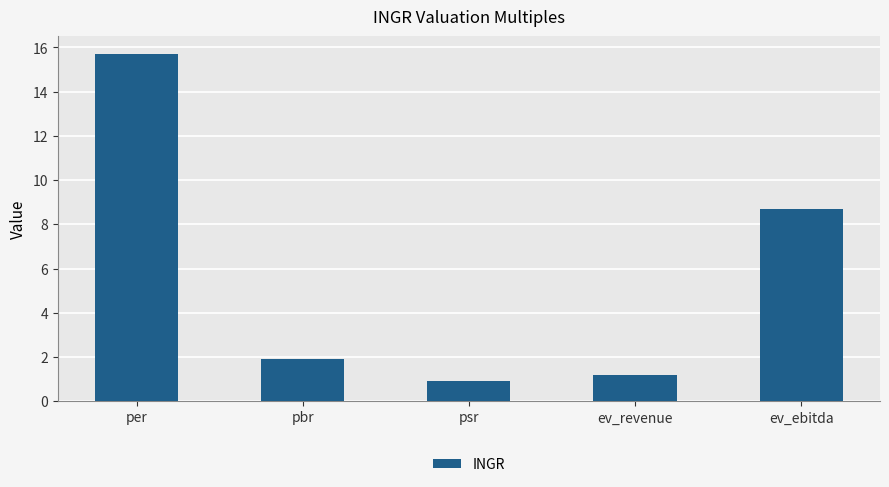

Is it true that the value at pbr is 1.9?

True